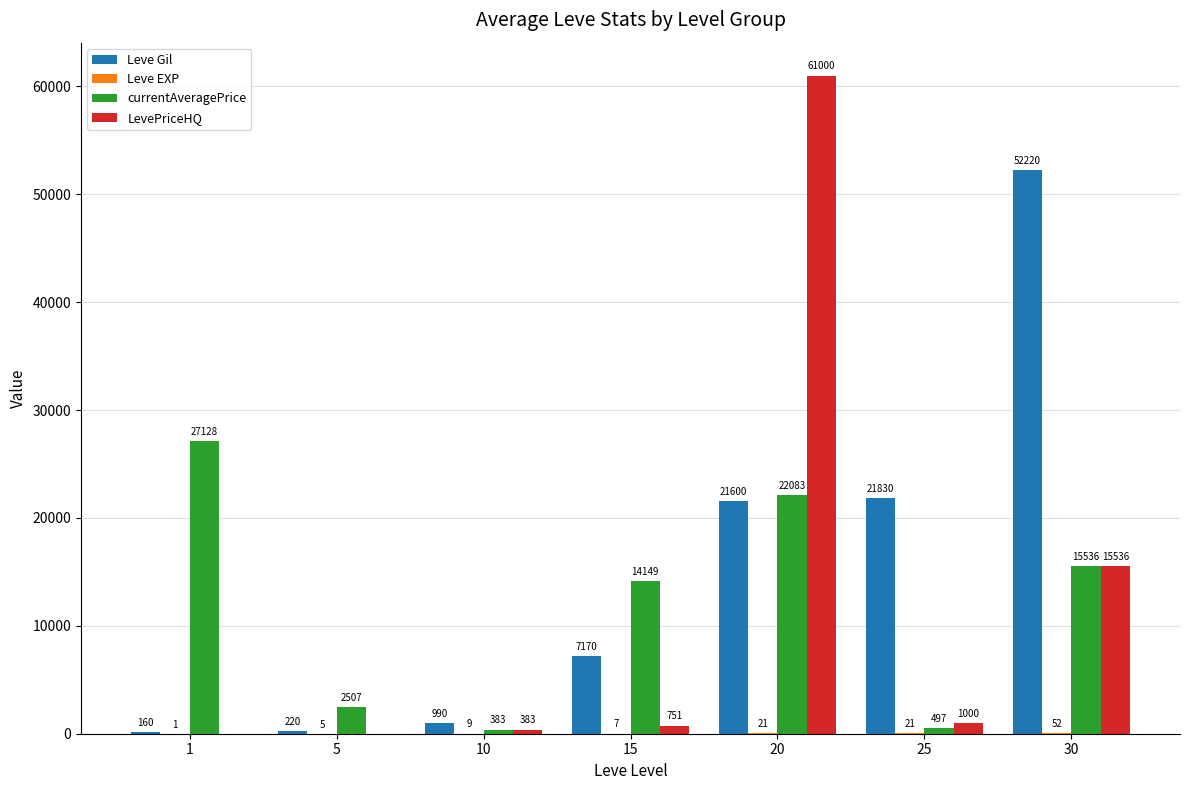

At which category is the sum across all series the highest?

20